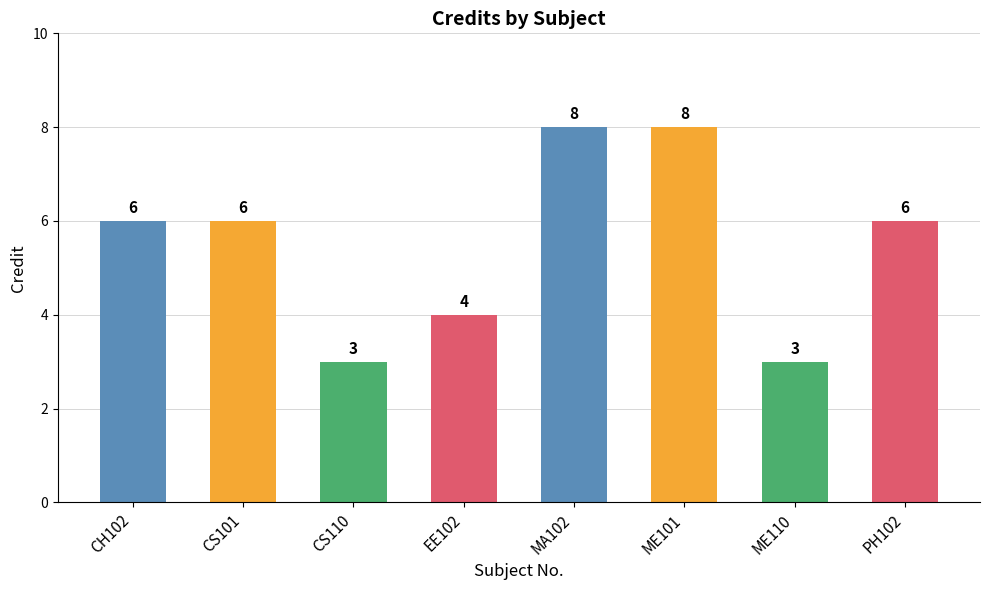

Count the values in the range 4 to 8.

6